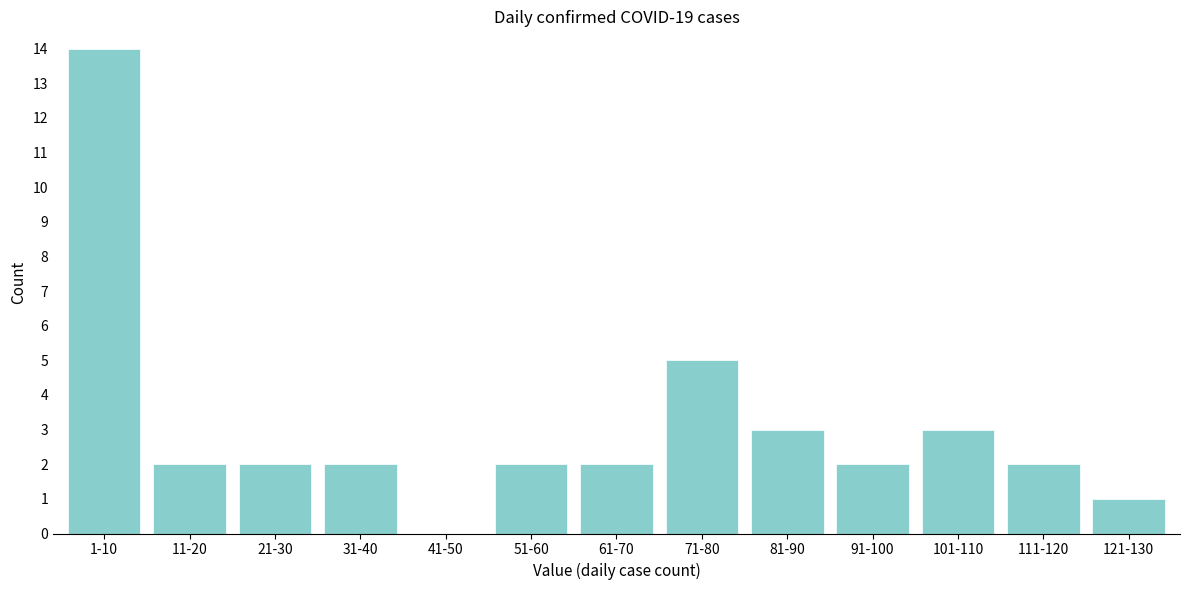

Reading left to right, list all the values displayed in this chart.

1-10=14	11-20=2	21-30=2	31-40=2	41-50=0	51-60=2	61-70=2	71-80=5	81-90=3	91-100=2	101-110=3	111-120=2	121-130=1